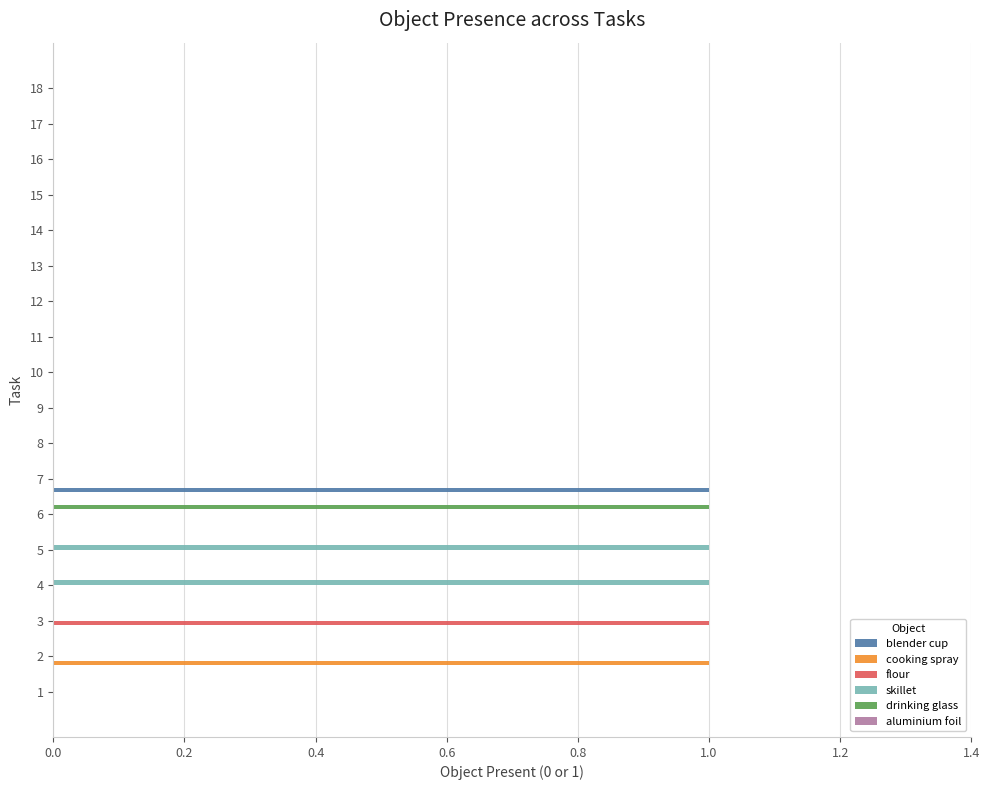

How many values in blender cup are above zero?

1